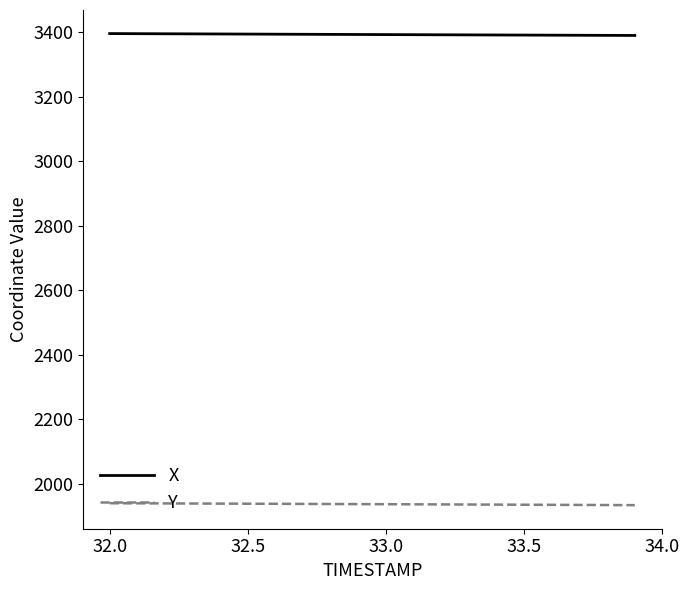

Which series has the largest total across all categories?

X